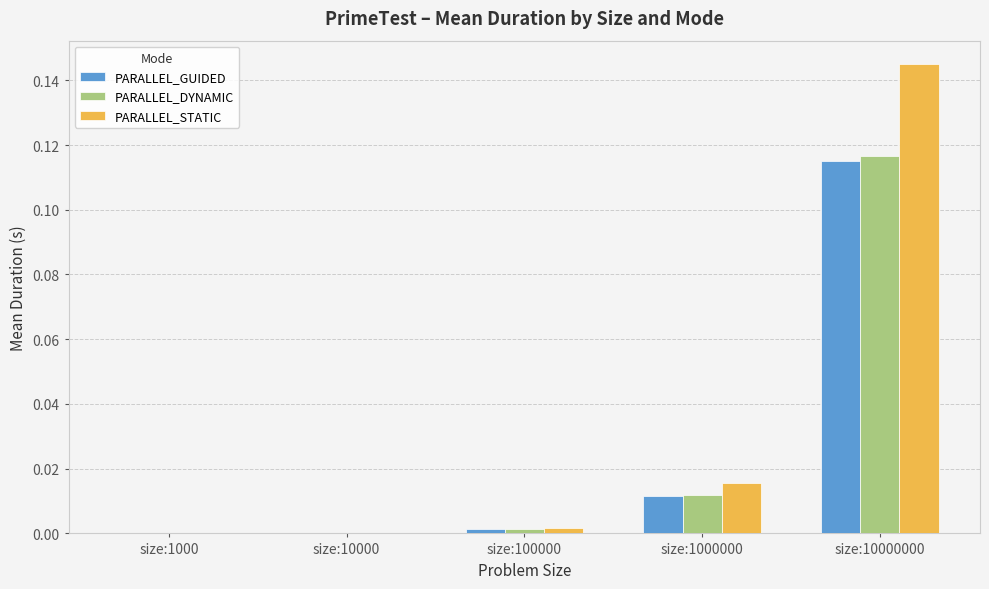

Which category has the highest value in the PARALLEL_STATIC series?

size:10000000